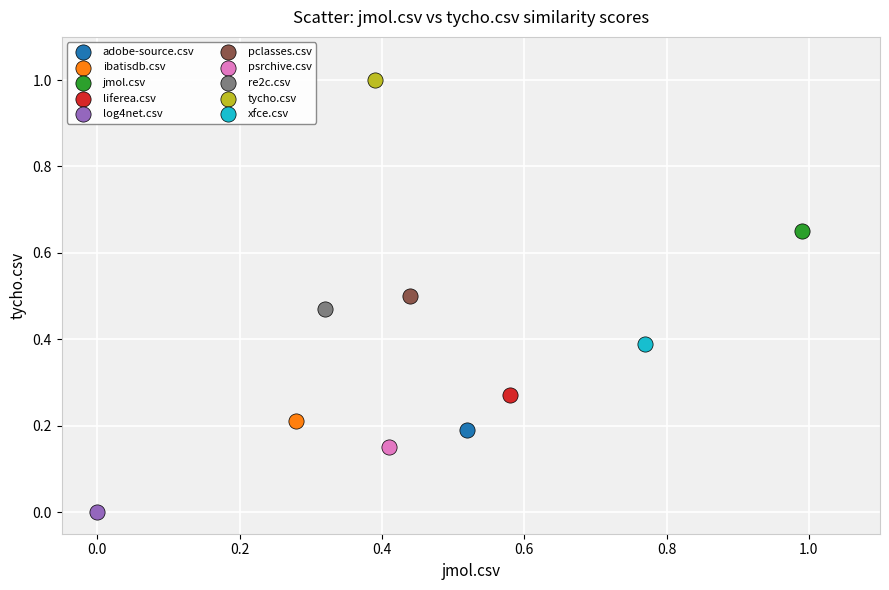

Which series reaches the maximum Y coordinate?

tycho.csv